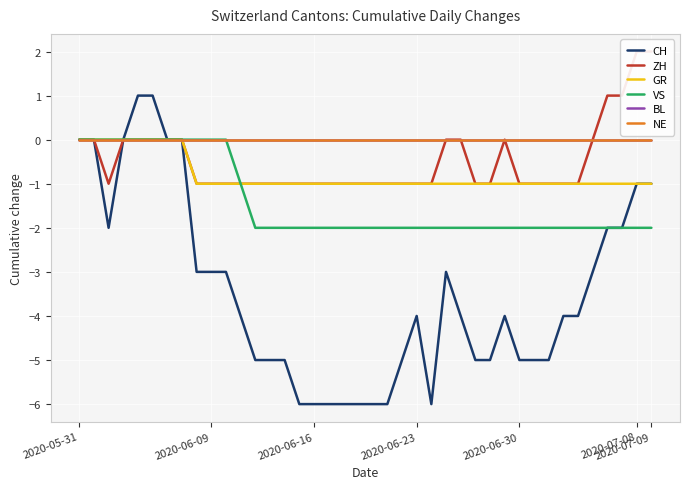

Where is BL nearest to the value 0?

2020-05-31